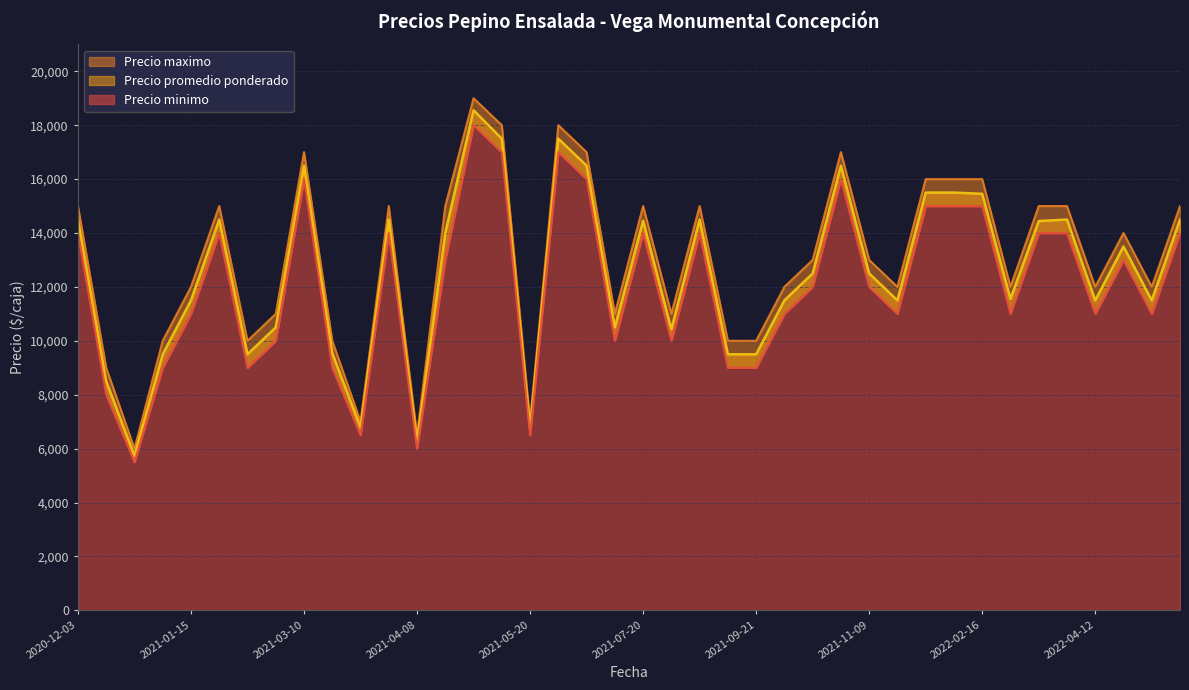

Reading right to left, extract all data points from this chart.

Precio promedio ponderado: 14500	11500	13500	11500	14500	14444	11556	15455	15500	15500	11500	12500	16500	12500	11500	9500	9500	14500	10429	14455	10500	16500	17500	6750	17500	18556	14000	6250	14500	6786	9545	16500	10500	9500	14500	11500	9500	5742	8500	14500
Precio minimo: 14000	11000	13000	11000	14000	14000	11000	15000	15000	15000	11000	12000	16000	12000	11000	9000	9000	14000	10000	14000	10000	16000	17000	6500	17000	18000	13000	6000	14000	6500	9000	16000	10000	9000	14000	11000	9000	5500	8000	14000
Precio maximo: 15000	12000	14000	12000	15000	15000	12000	16000	16000	16000	12000	13000	17000	13000	12000	10000	10000	15000	11000	15000	11000	17000	18000	7000	18000	19000	15000	6500	15000	7000	10000	17000	11000	10000	15000	12000	10000	6000	9000	15000